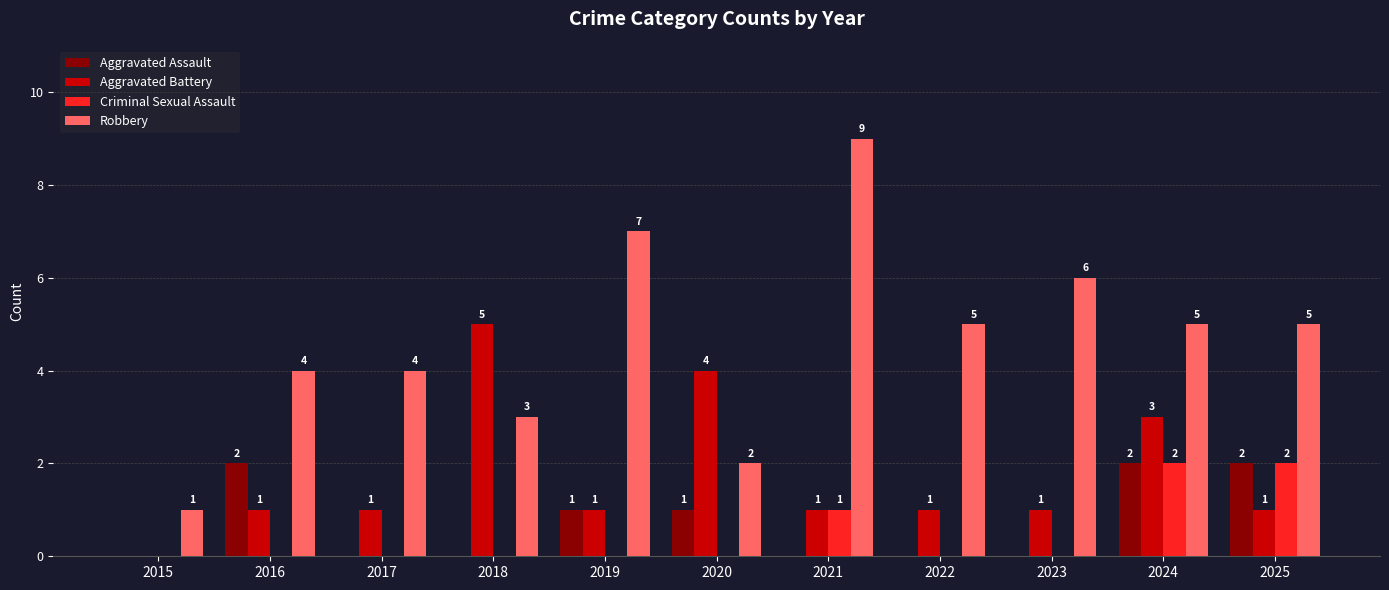

Reading left to right, list all the values displayed in this chart.

Aggravated Assault: 0	2	0	0	1	1	0	0	0	2	2
Aggravated Battery: 0	1	1	5	1	4	1	1	1	3	1
Criminal Sexual Assault: 0	0	0	0	0	0	1	0	0	2	2
Robbery: 1	4	4	3	7	2	9	5	6	5	5